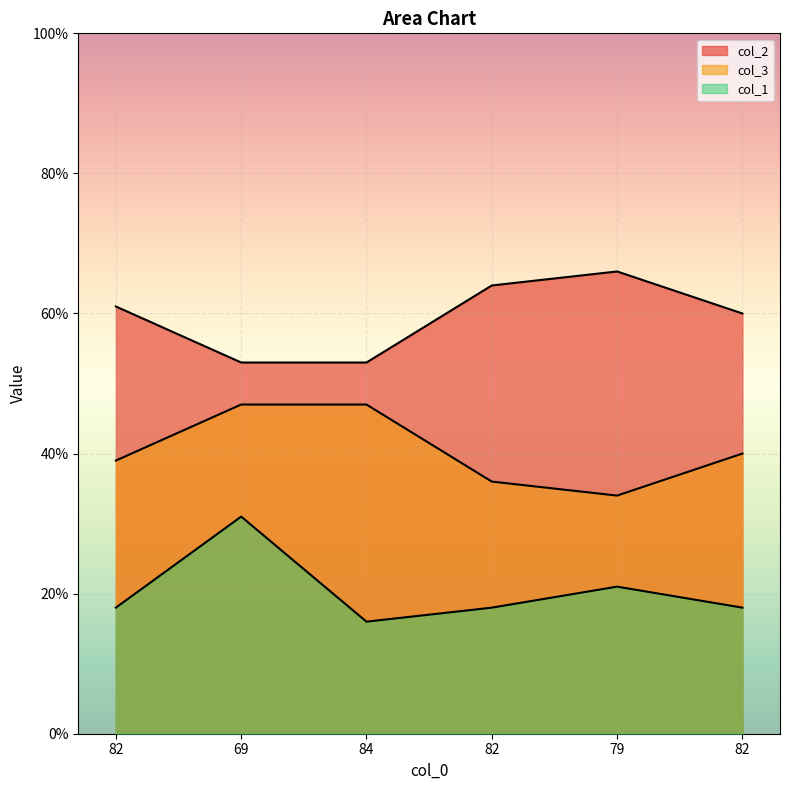

What is the average value of the col_2 series?

60